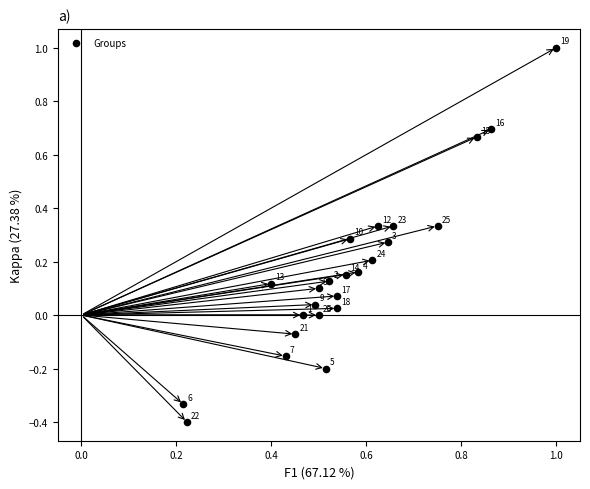

What is the range of X values (max minus min)?

0.8